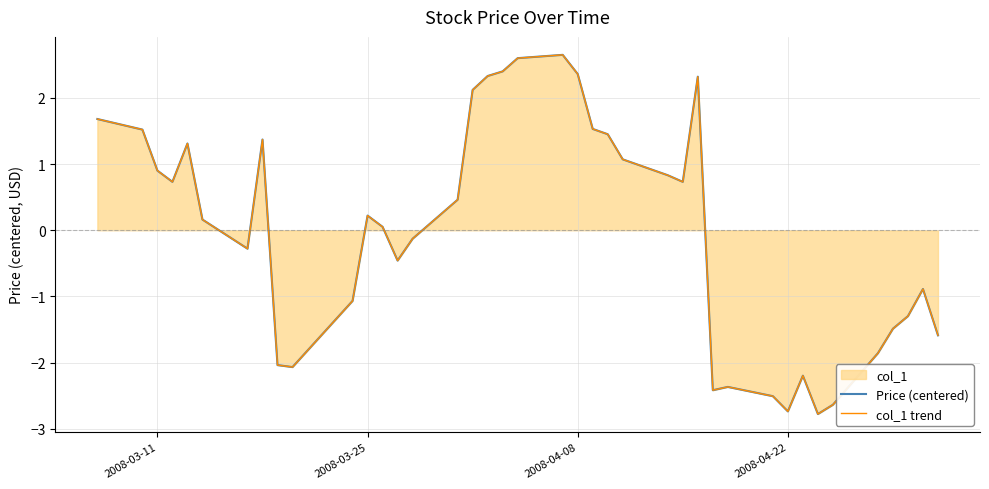

Which category has the highest value across all series?

20